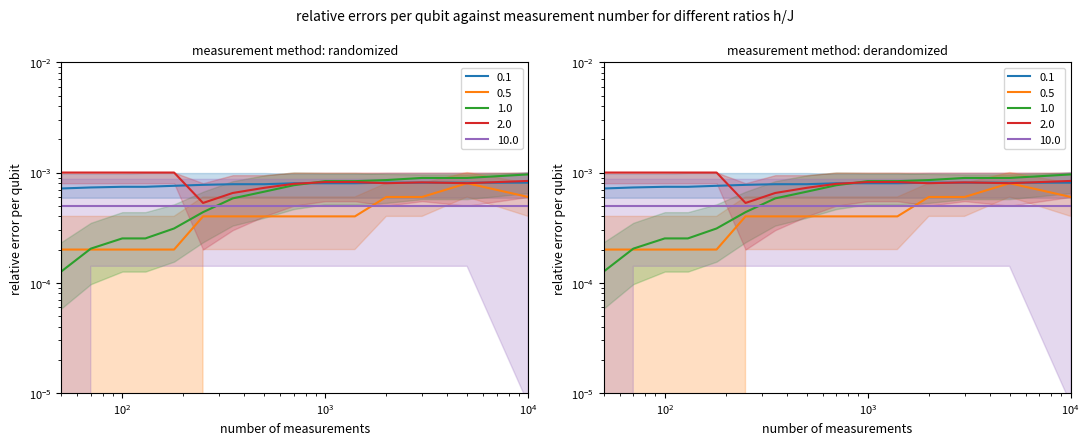

Which series has the largest total across all categories?

2.0